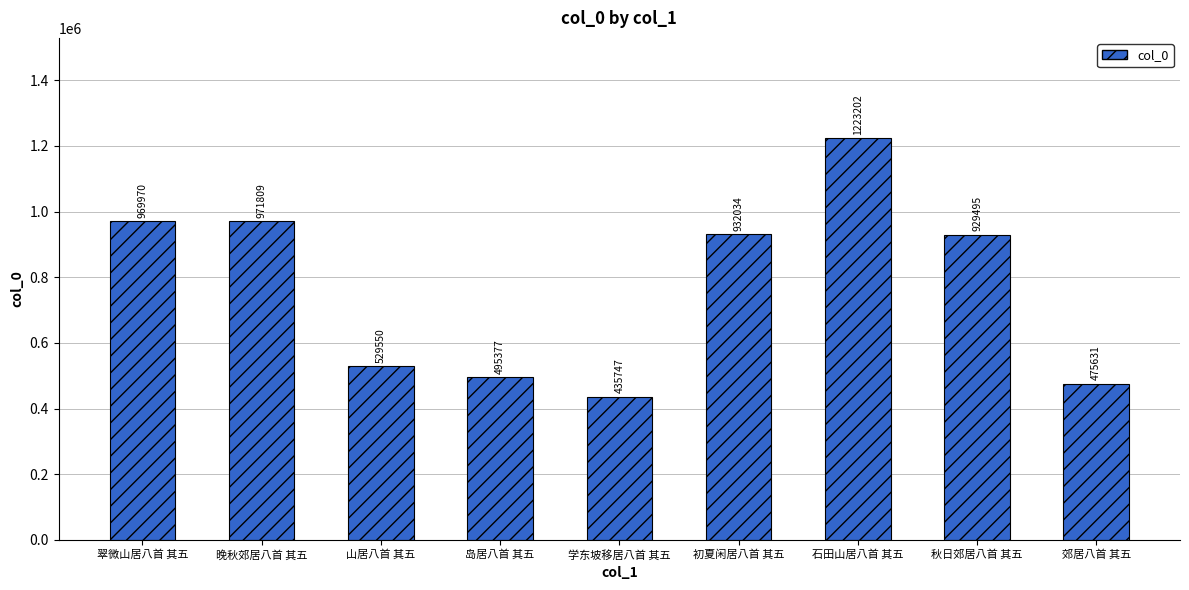

How many data points are less than 929495?

4